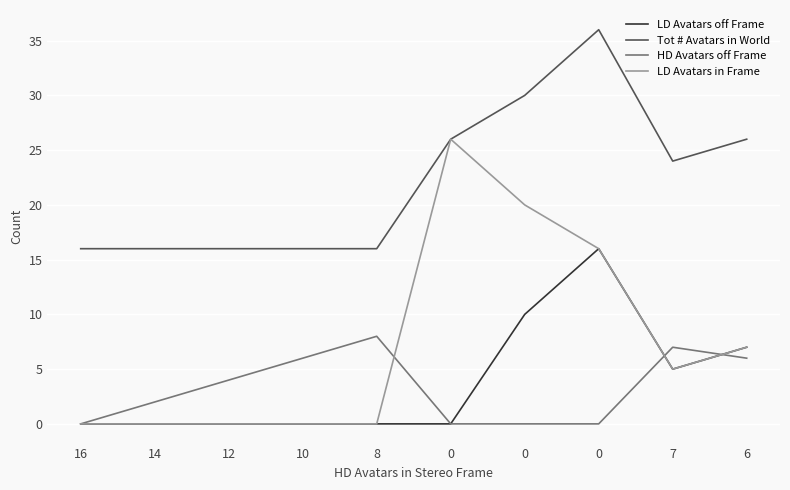

Is this an area chart (filled region under the line)?

No